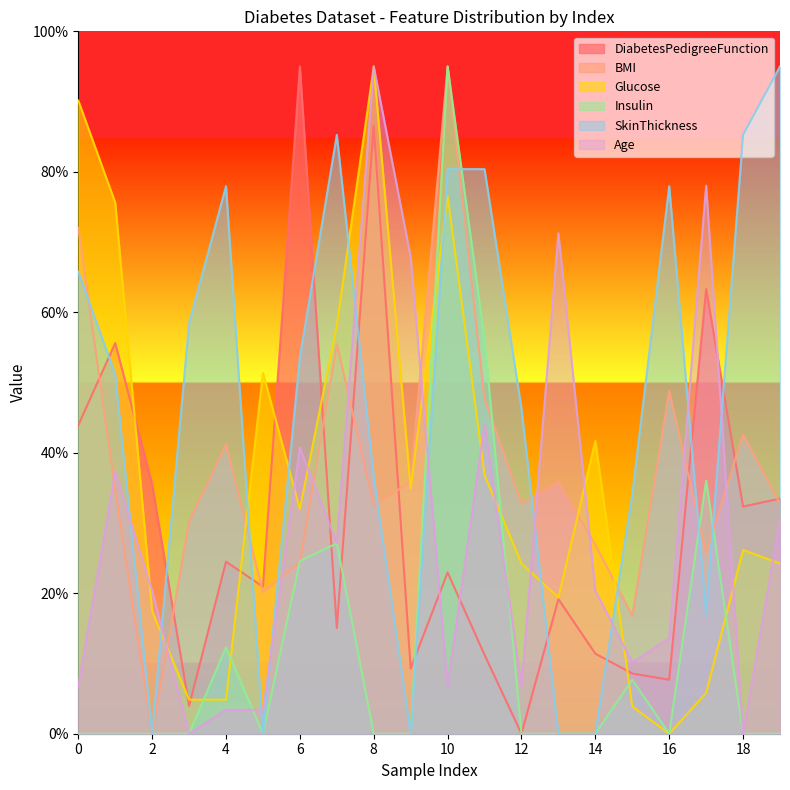

What is the value of the DiabetesPedigreeFunction point at the 17th from the left?

7.7